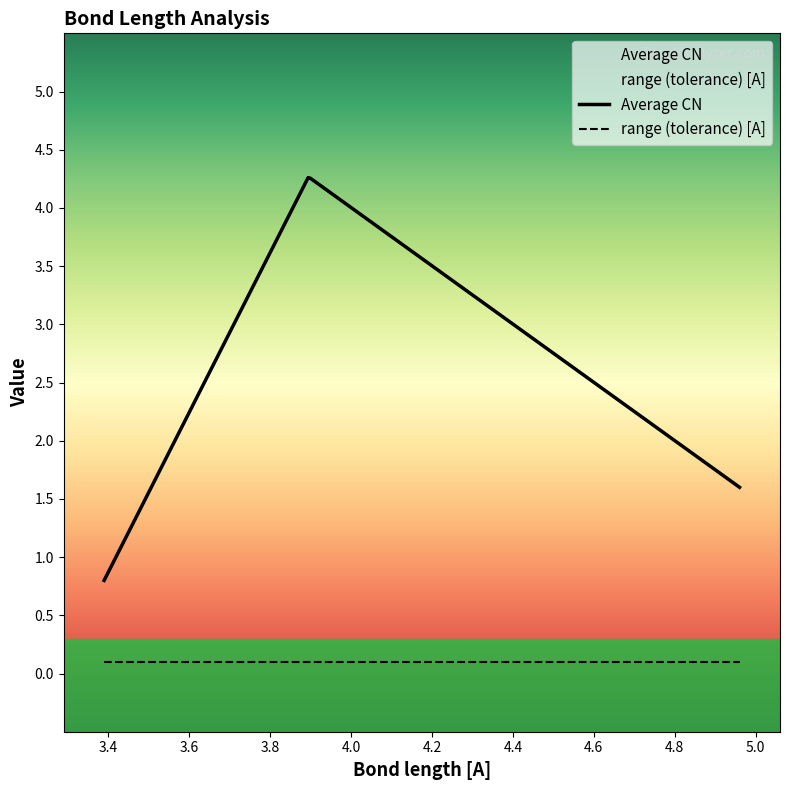

Is it true that Average CN equals 4.3 at 3.895?

True